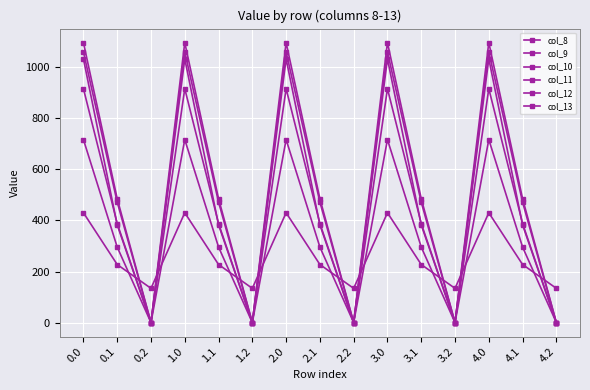

How many values in the col_12 series exceed 485?

10